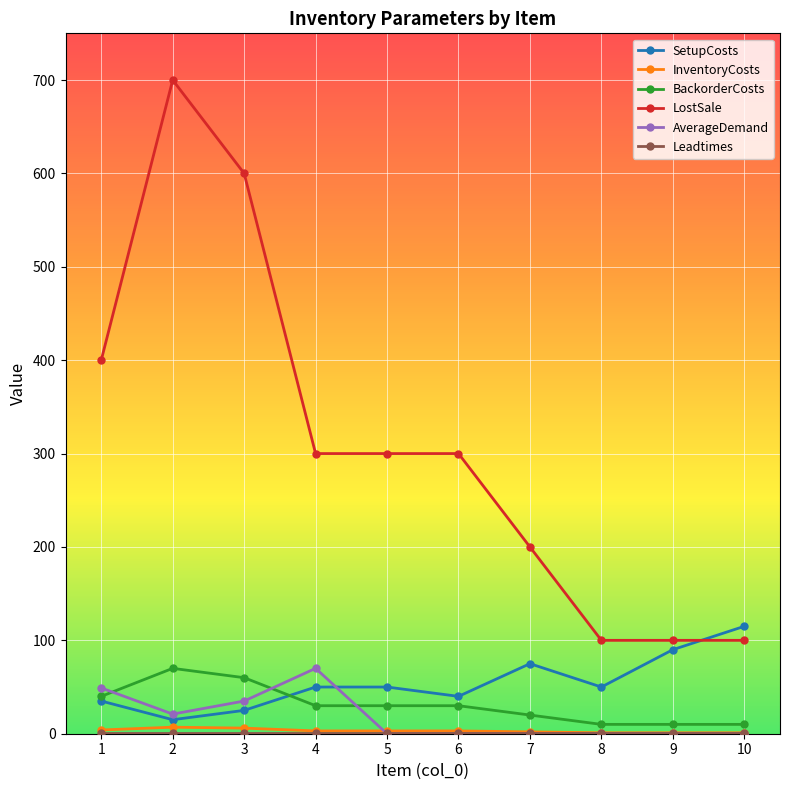

Does the chart display data point markers on the line(s)?

Yes